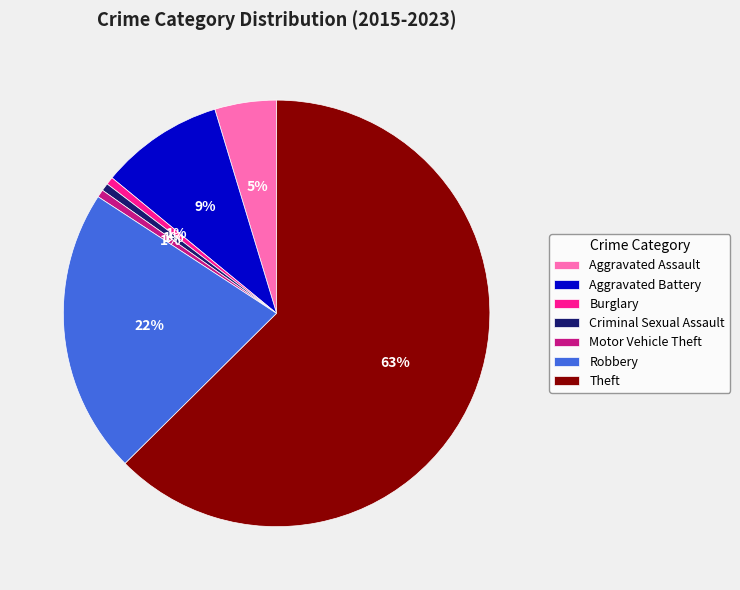

Count the number of slices in the pie.

7